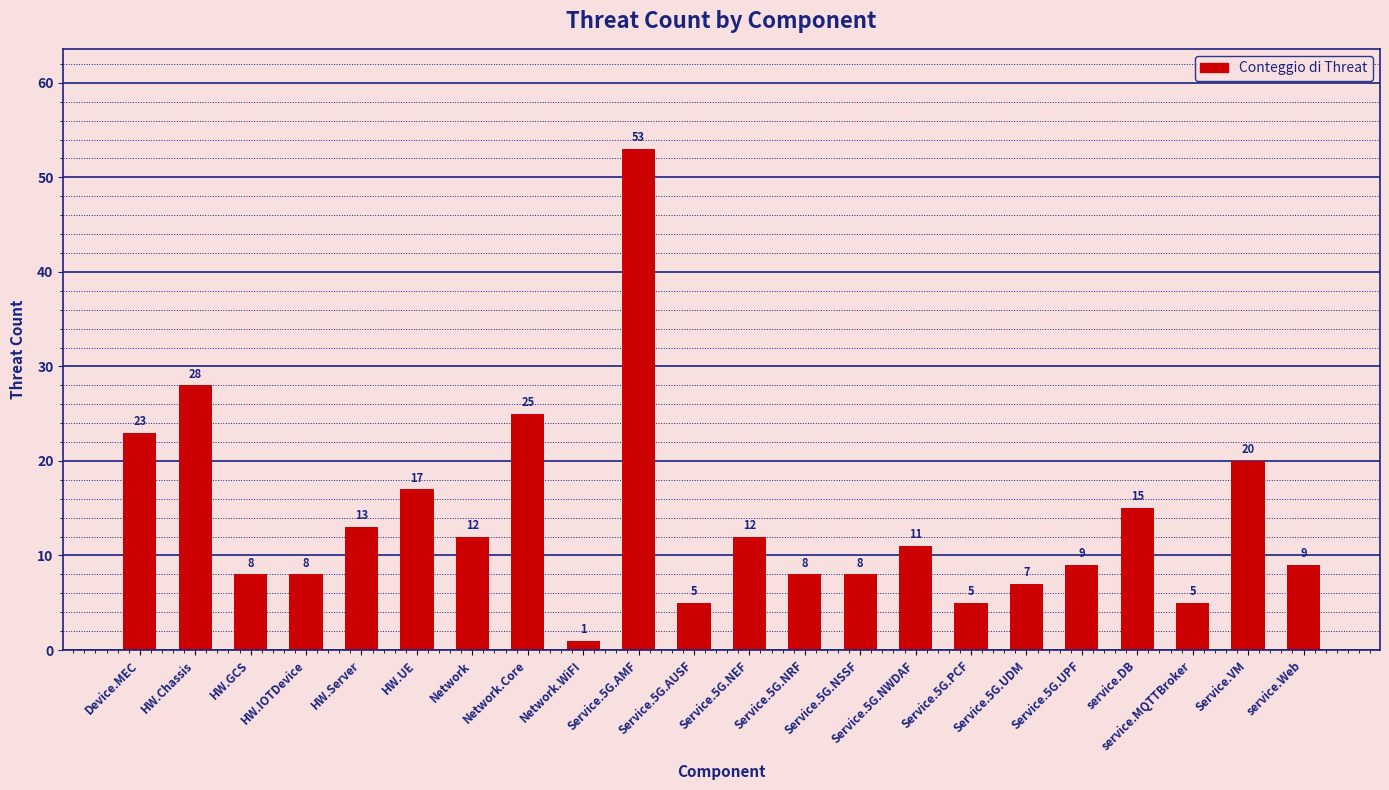

What is the greatest value displayed?

53